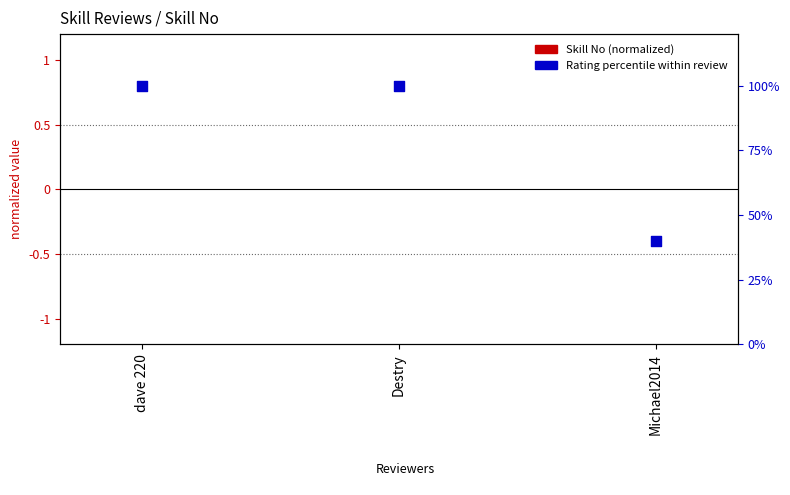

At which category is the sum across all series the highest?

dave 220